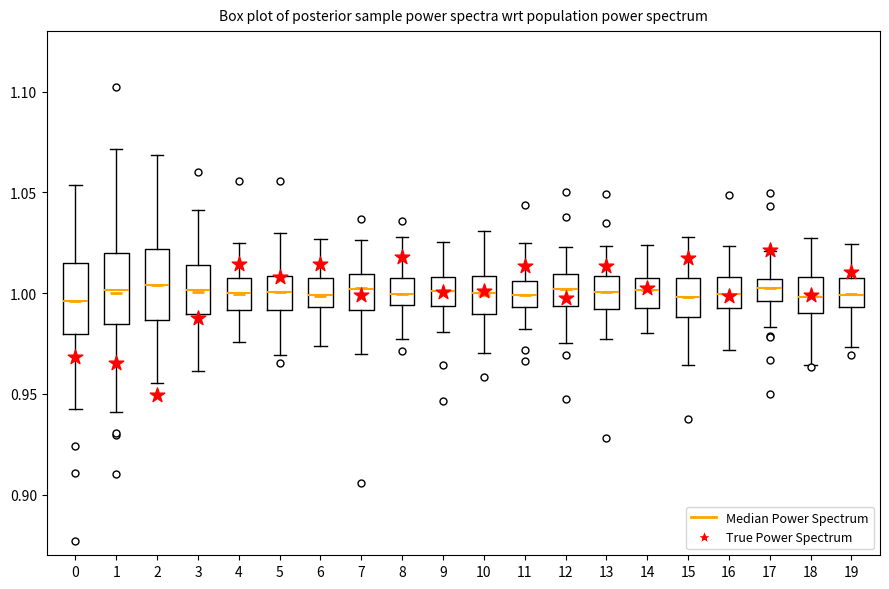

Reading left to right, read every box against the y-axis: the position of its median line, the range the box covers, and the ends of its whiskers. The values are not printed on the chart, so give them approximately, as read against the axis.

0: median 0.995, box 0.980 to 1.015, whiskers 0.945 to 1.055
1: median 1.000, box 0.985 to 1.020, whiskers 0.940 to 1.070
2: median 1.005, box 0.985 to 1.020, whiskers 0.955 to 1.070
3: median 1.000, box 0.990 to 1.015, whiskers 0.960 to 1.040
4: median 1.000, box 0.990 to 1.005, whiskers 0.975 to 1.025
5: median 1.000, box 0.990 to 1.010, whiskers 0.970 to 1.030
6: median 1.000, box 0.995 to 1.005, whiskers 0.975 to 1.025
7: median 1.000, box 0.990 to 1.010, whiskers 0.970 to 1.025
8: median 1.000, box 0.995 to 1.010, whiskers 0.975 to 1.030
9: median 1.000, box 0.995 to 1.010, whiskers 0.980 to 1.025
10: median 1.000, box 0.990 to 1.010, whiskers 0.970 to 1.030
11: median 1.000, box 0.995 to 1.005, whiskers 0.980 to 1.025
12: median 1.000, box 0.995 to 1.010, whiskers 0.975 to 1.025
13: median 1.000, box 0.990 to 1.010, whiskers 0.975 to 1.025
14: median 1.000, box 0.995 to 1.010, whiskers 0.980 to 1.025
15: median 1.000, box 0.990 to 1.010, whiskers 0.965 to 1.030
16: median 1.000, box 0.995 to 1.010, whiskers 0.970 to 1.025
17: median 1.005 (inside the box), box 0.995 to 1.005, whiskers 0.985 to 1.020
18: median 1.000, box 0.990 to 1.010, whiskers 0.965 to 1.025
19: median 1.000, box 0.995 to 1.010, whiskers 0.975 to 1.025